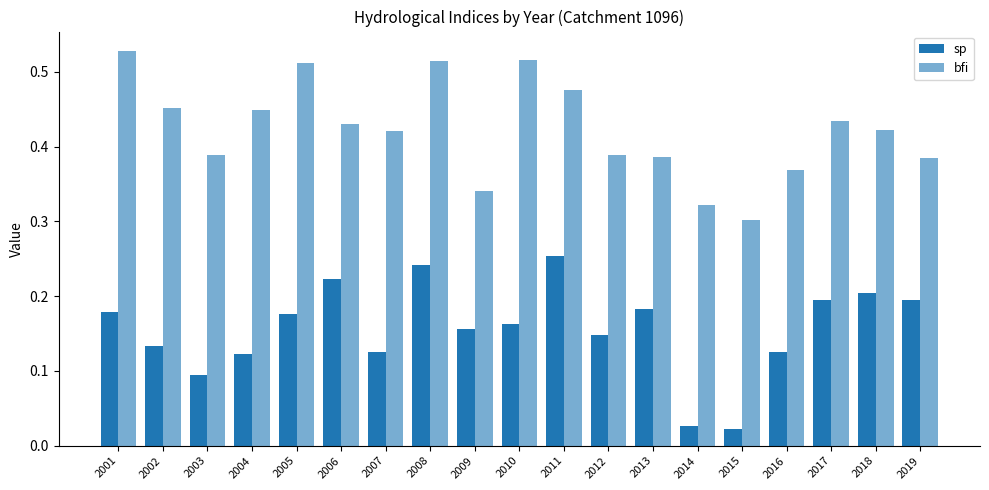

What is the spread (max minus min) of values at 2015?

0.3